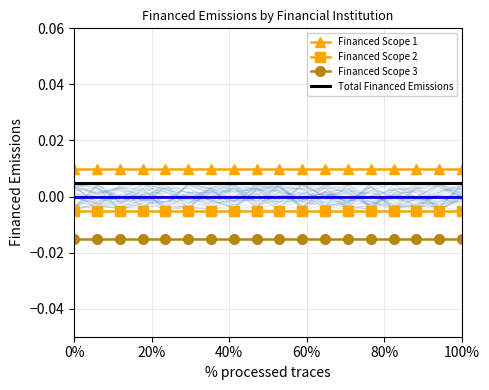

How many categories are shown in the chart?

18